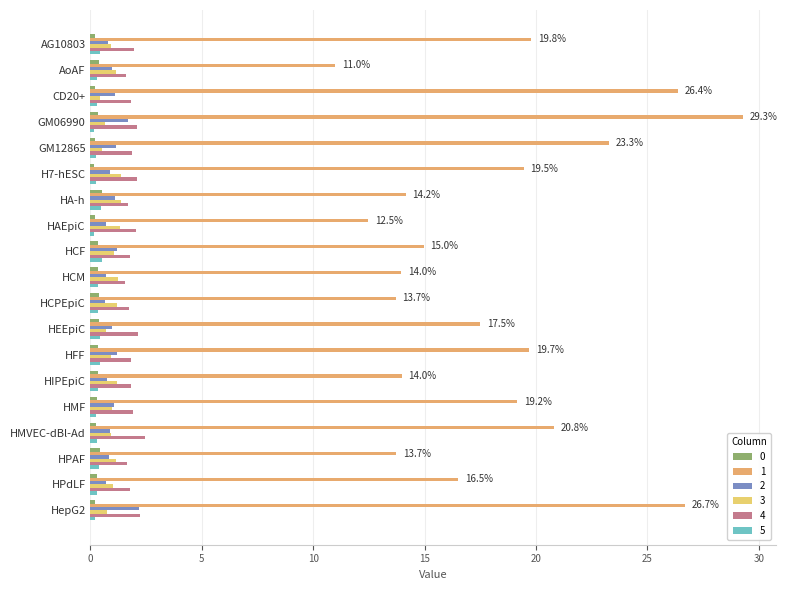

What position from the right is HPdLF?

2